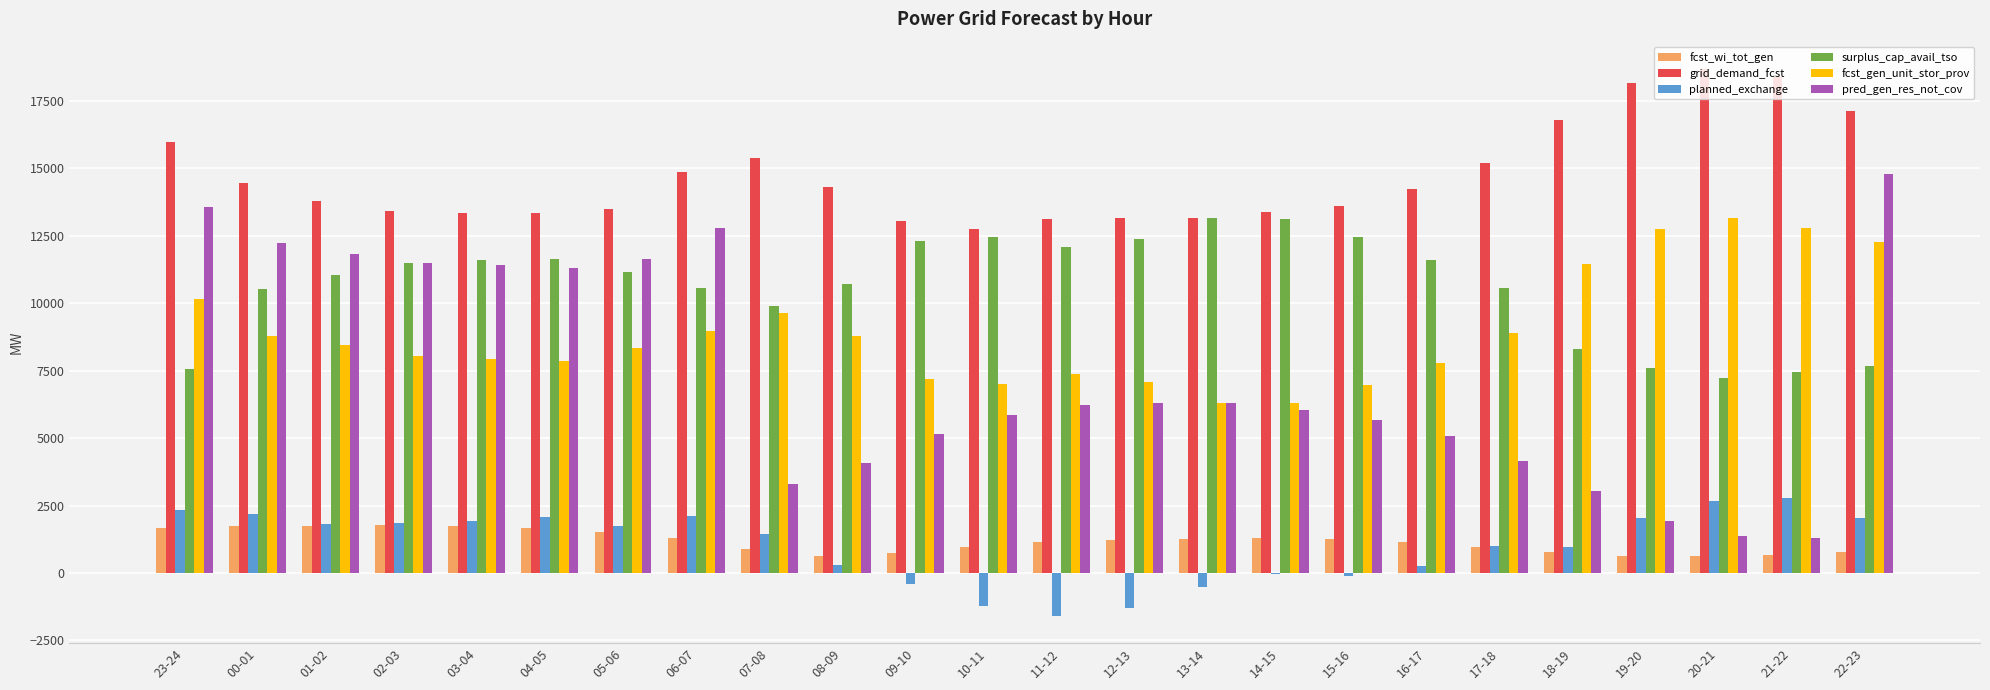

Between 02-03 and 14-15, which series saw the biggest shift?

pred_gen_res_not_cov